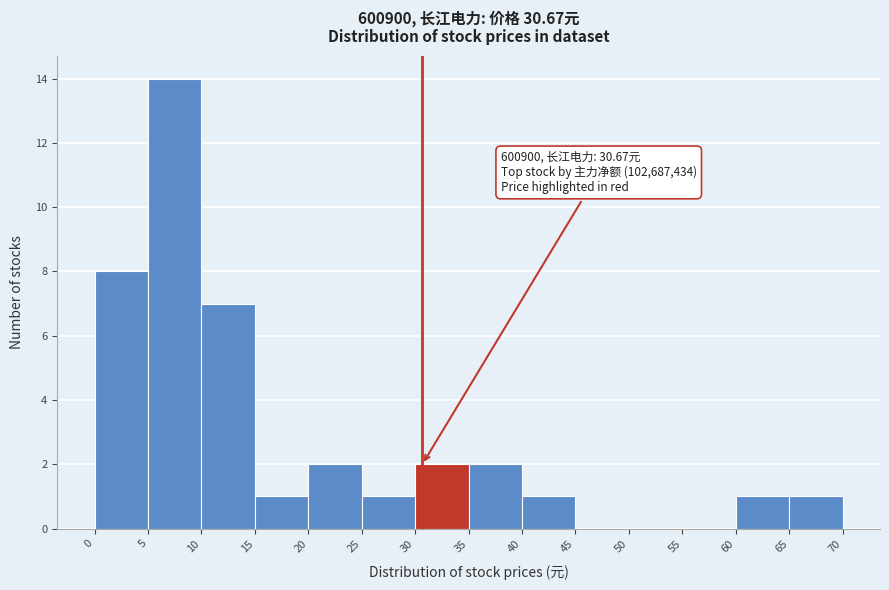

Over which range of the x-axis is the bar tallest?

5 to 10